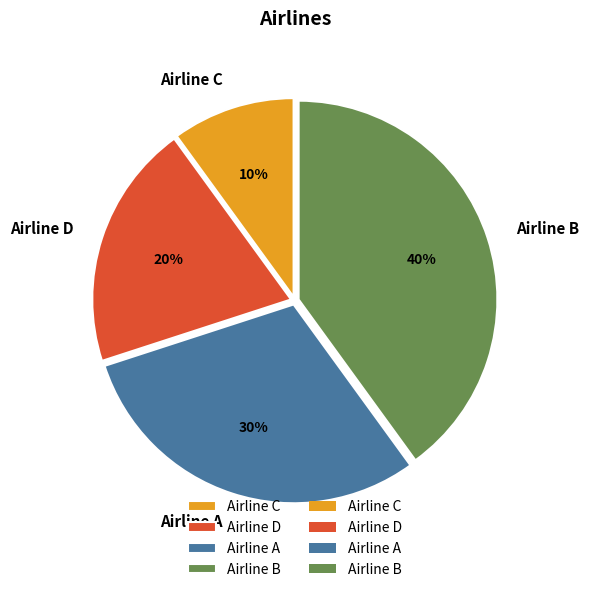

To the nearest percent, what is the average slice percentage?

25%